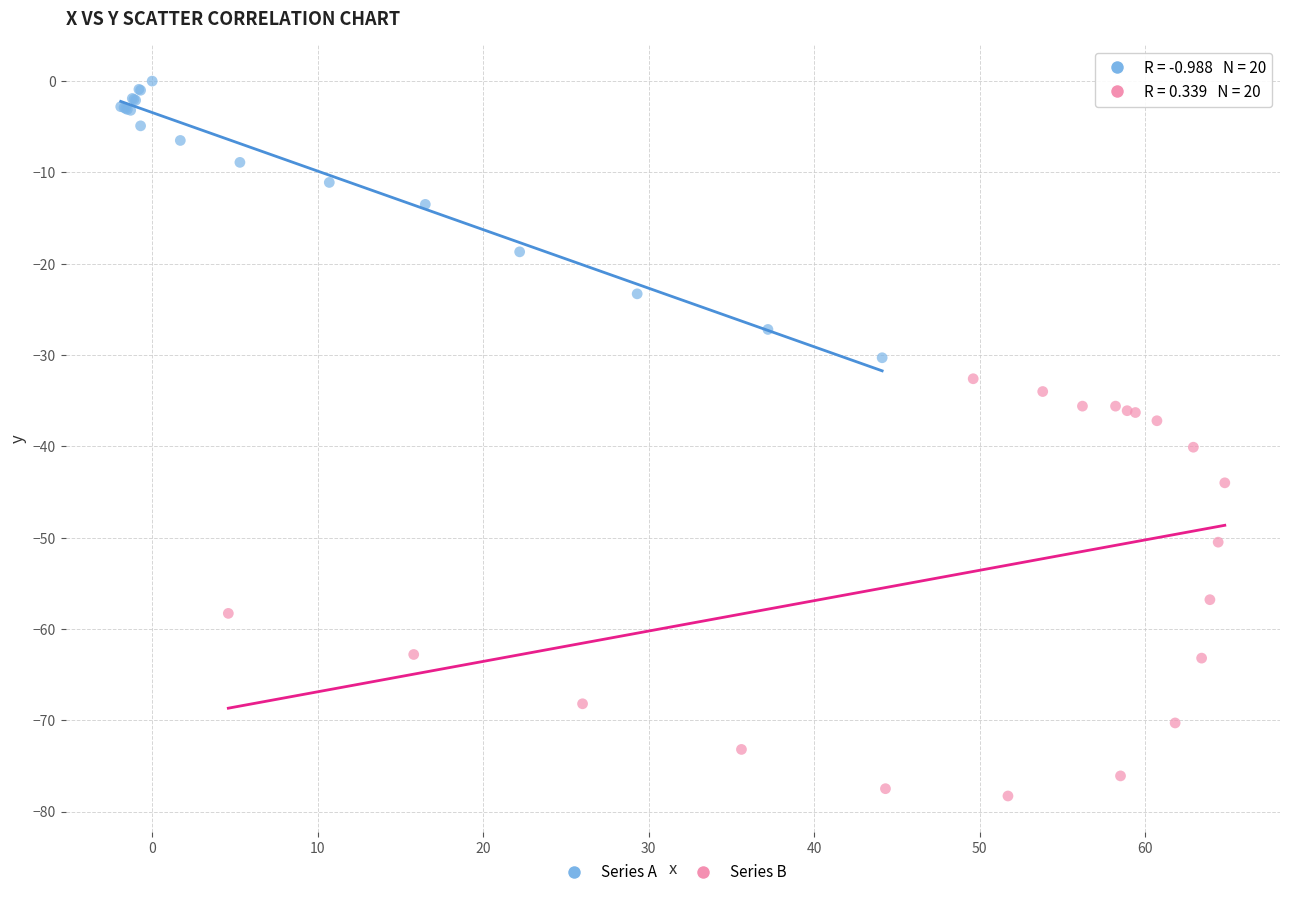

Which series contains the highest Y value?

Series A